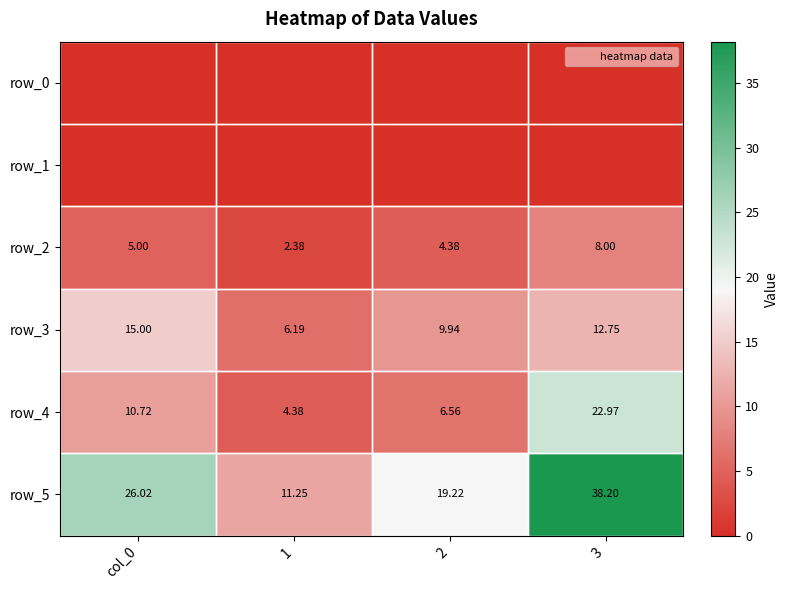

Reading left to right, transcribe all the data shown in this chart.

row_0: col_0=0.0	1=0.0	2=0.0	3=0.0
row_1: col_0=0.0	1=0.0	2=0.0	3=0.0
row_2: col_0=5.0	1=2.4	2=4.4	3=8.0
row_3: col_0=15.0	1=6.2	2=9.9	3=12.8
row_4: col_0=10.7	1=4.4	2=6.6	3=23.0
row_5: col_0=26.0	1=11.2	2=19.2	3=38.2